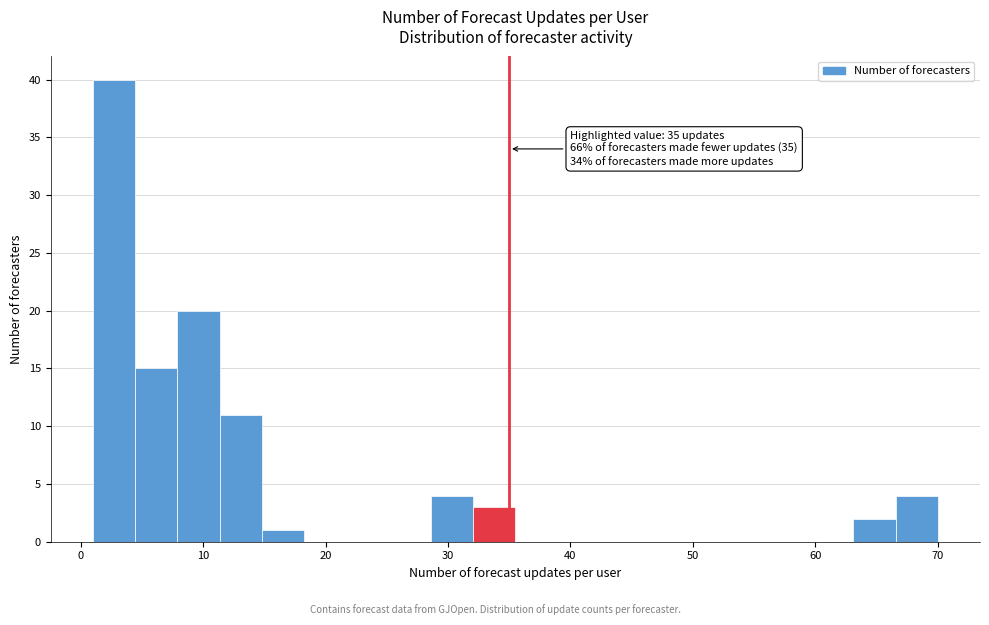

Around what value on the x-axis is the tallest bar? Give the approximate position of its centre, as read against the axis.

3